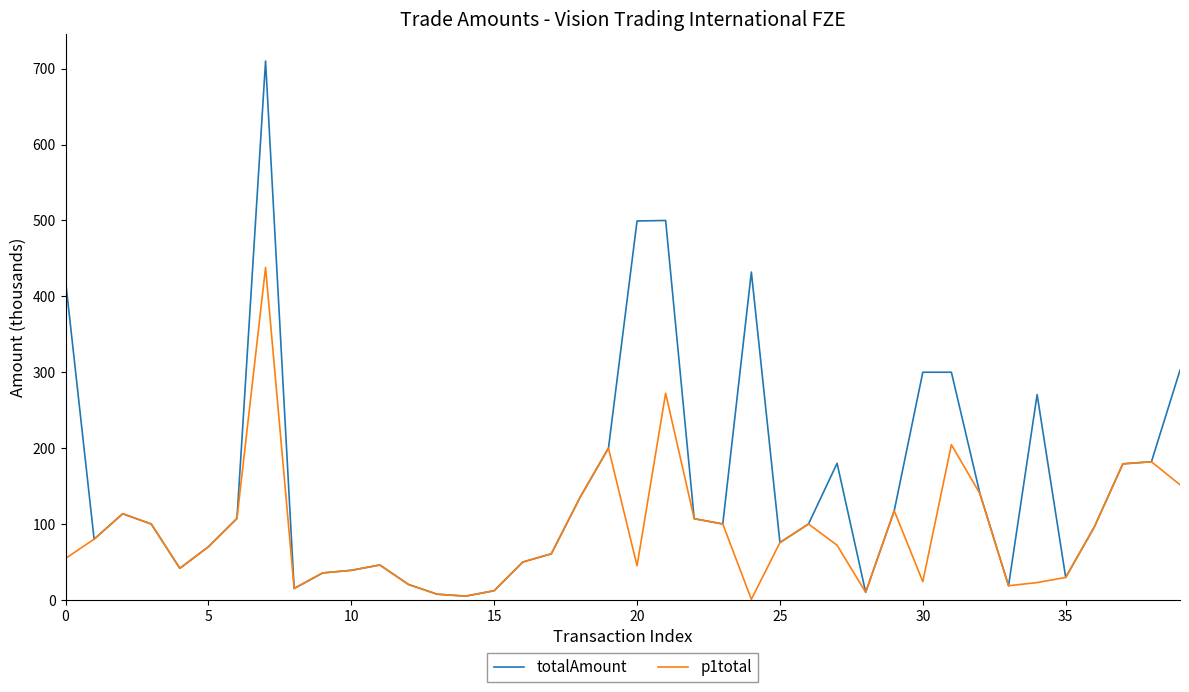

What is the greatest value displayed?

710.0